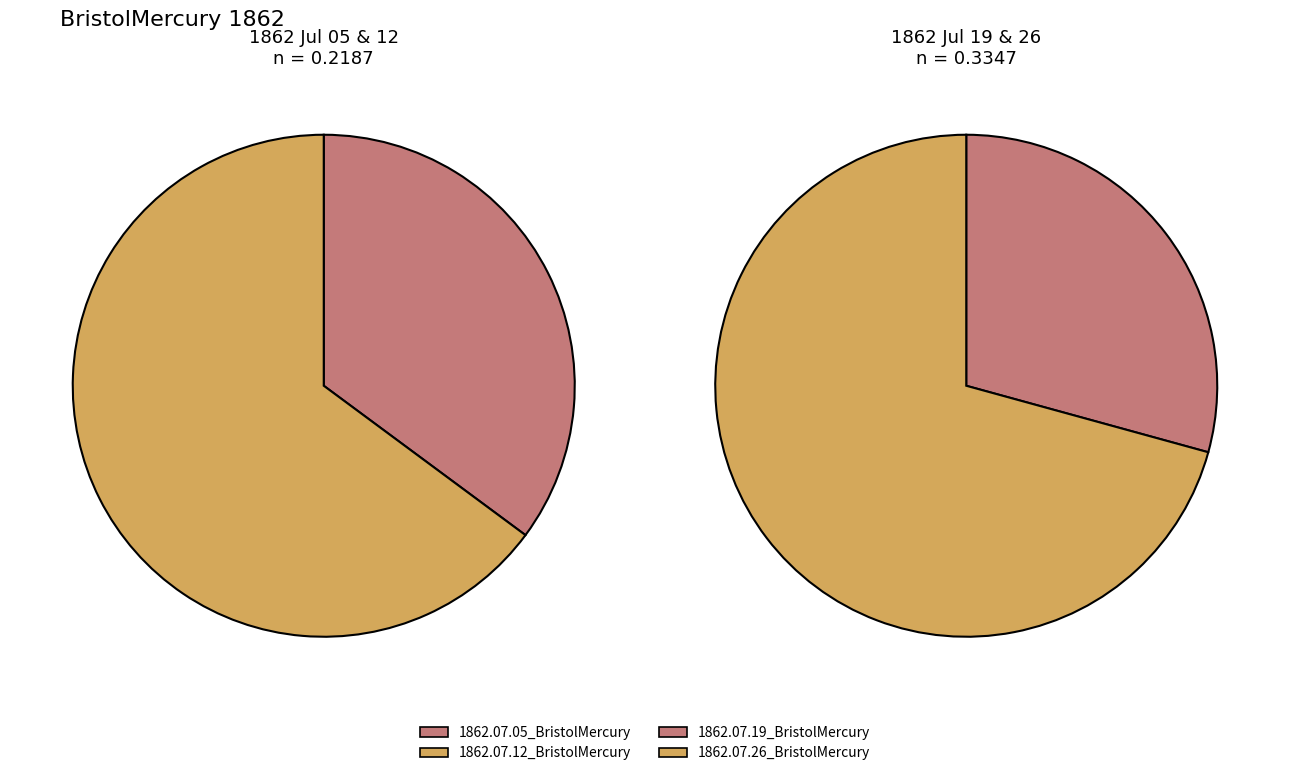

What is the change in value from 1862.07.05_BristolMercury to 1862.07.12_BristolMercury?

+0.1